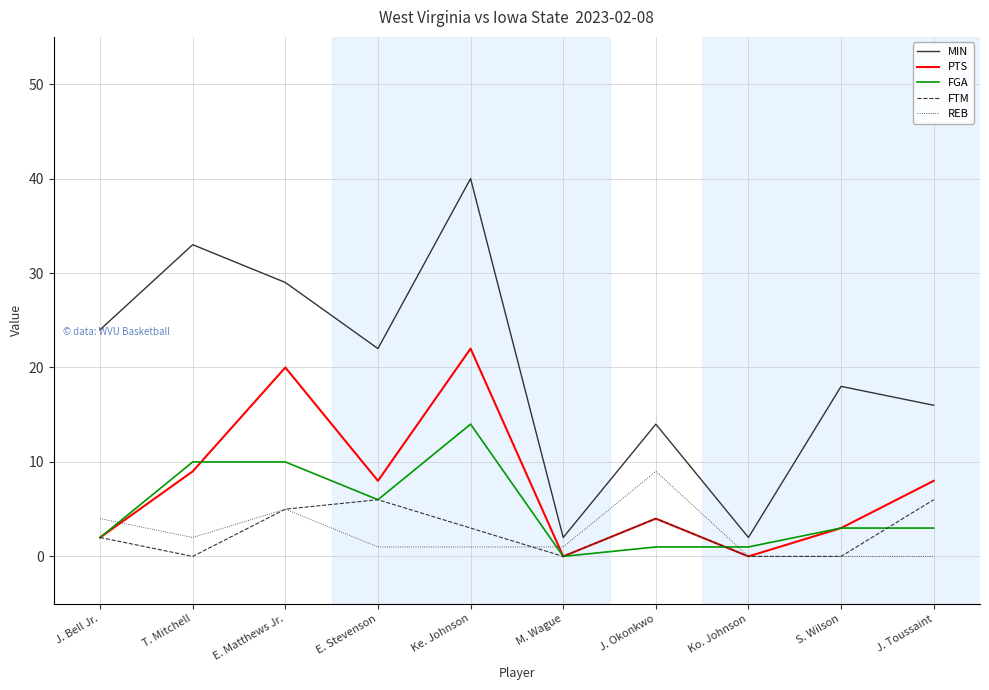

How many lines are shown in the chart?

5